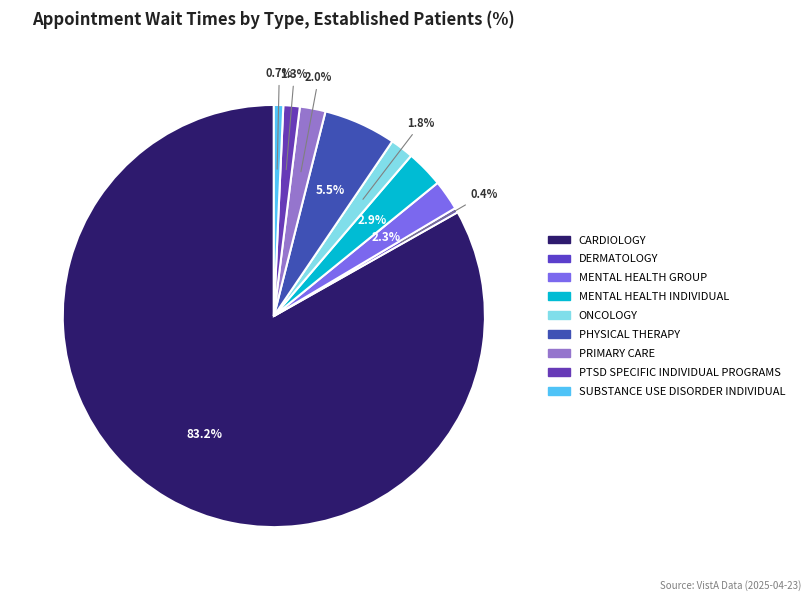

What portion of the pie excludes MENTAL HEALTH GROUP?

97.7%